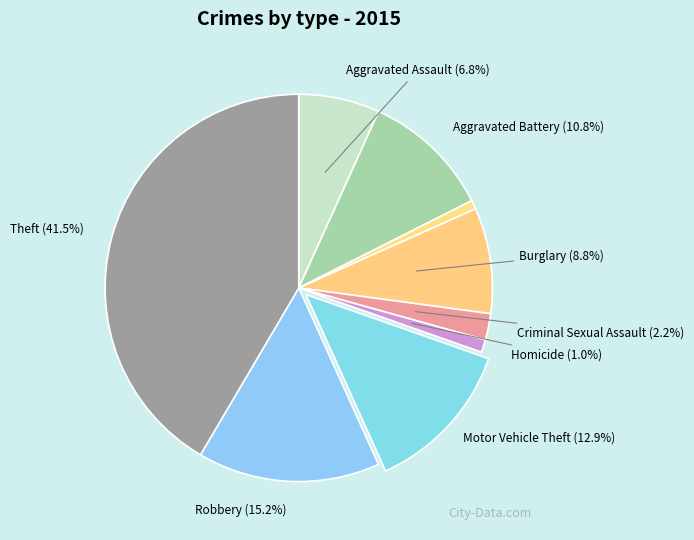

How many slices are in this pie chart?

9